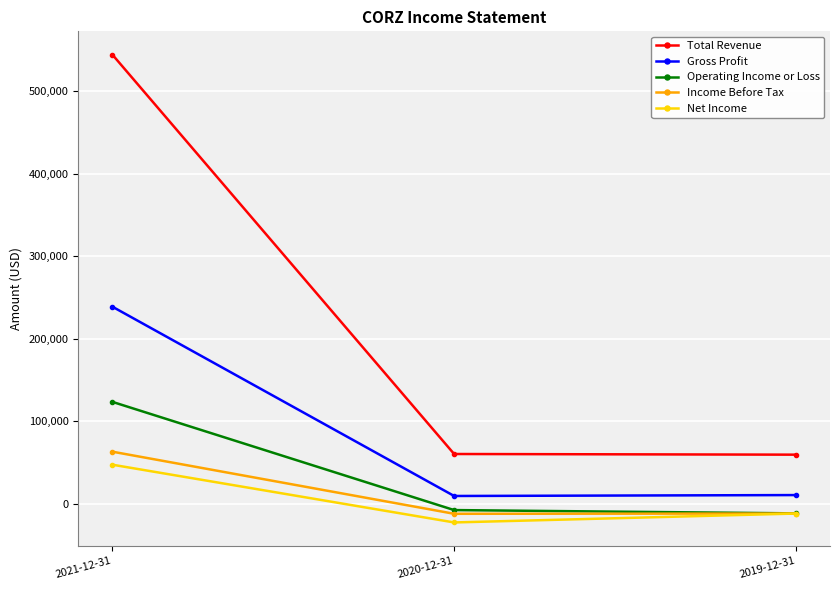

What is the label of the 1st point from the left?

2021-12-31